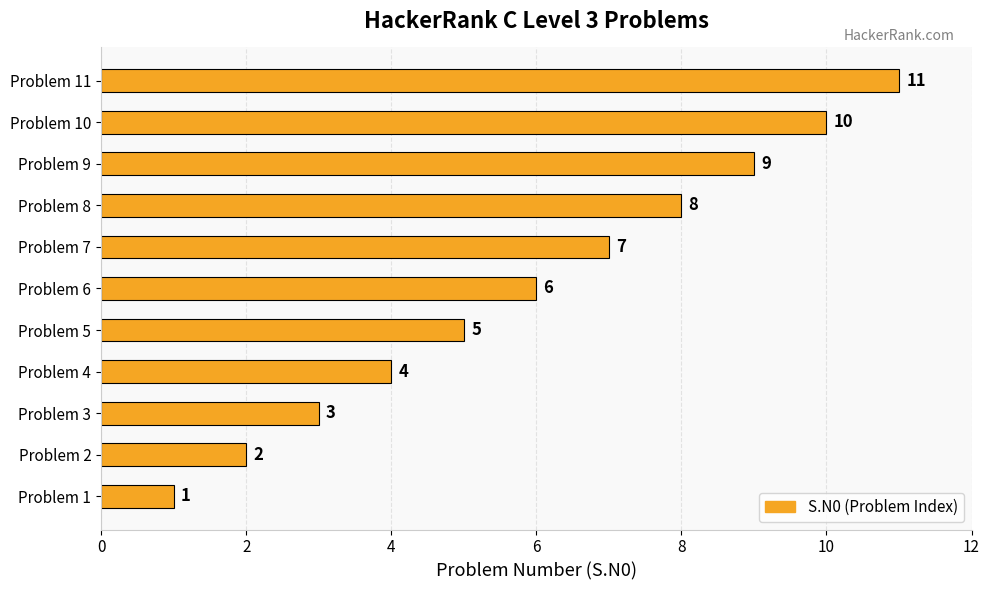

List the labels in order of value, largest first.

Problem 11, Problem 10, Problem 9, Problem 8, Problem 7, Problem 6, Problem 5, Problem 4, Problem 3, Problem 2, Problem 1